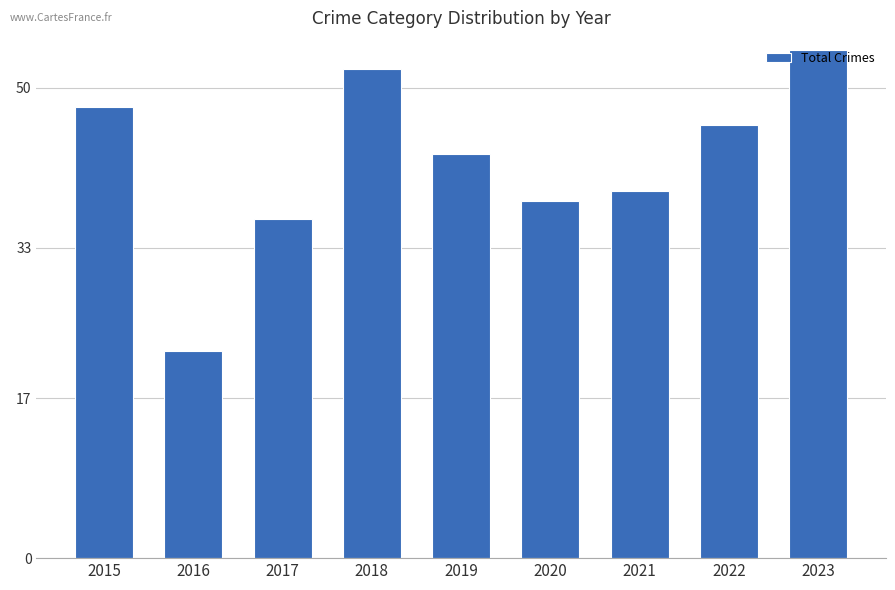

What is the change in value from 2019 to 2022?

+3